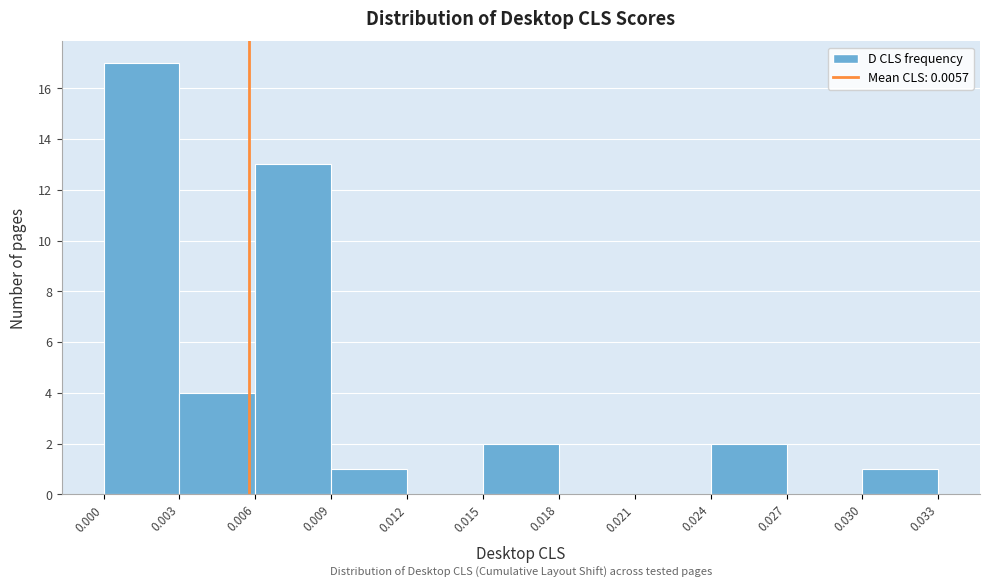

What is the height of the bar covering 0.000 to 0.003 on the x-axis? The values are not printed on the chart, so give them approximately, as read against the axis.

17